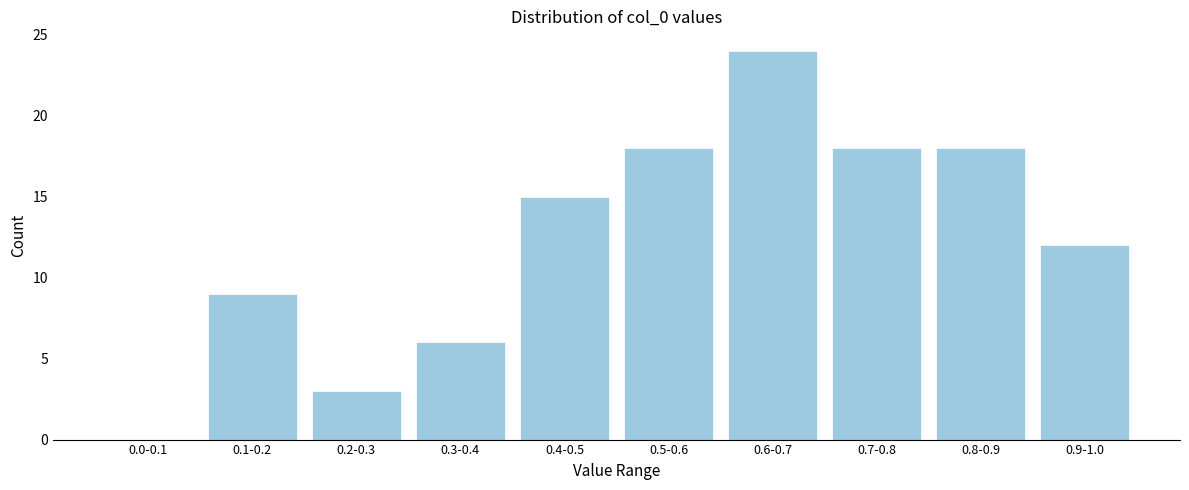

Reading left to right, extract all data points from this chart.

0.0-0.1=0	0.1-0.2=9	0.2-0.3=3	0.3-0.4=6	0.4-0.5=15	0.5-0.6=18	0.6-0.7=24	0.7-0.8=18	0.8-0.9=18	0.9-1.0=12